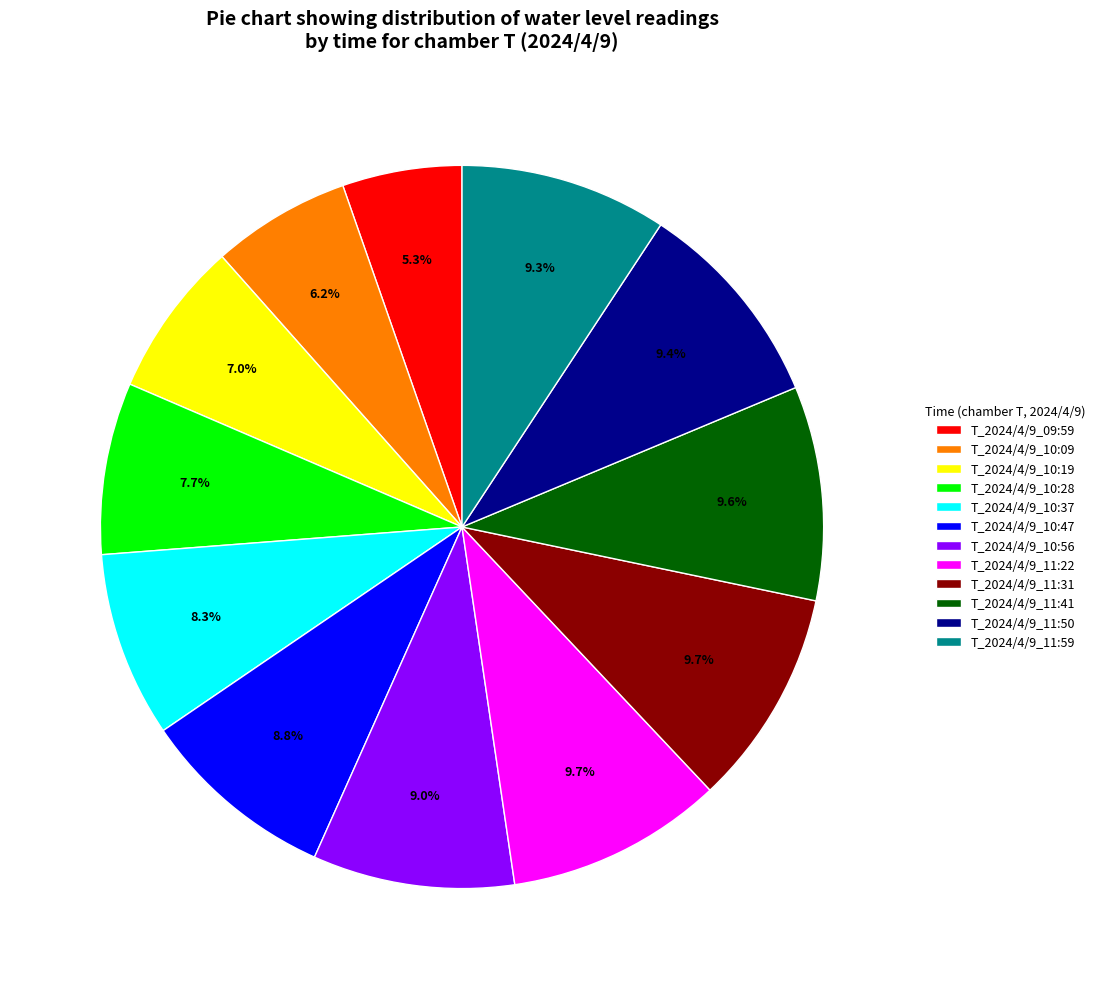

To the nearest percent, what percentage of the pie is T_2024/4/9_11:50?

9%